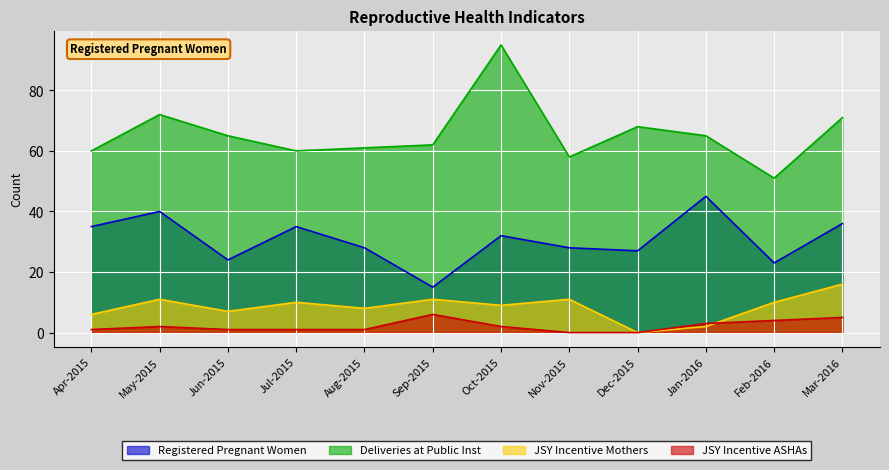

Between Jul-2015 and Dec-2015, which series saw the biggest shift?

JSY Incentive Mothers